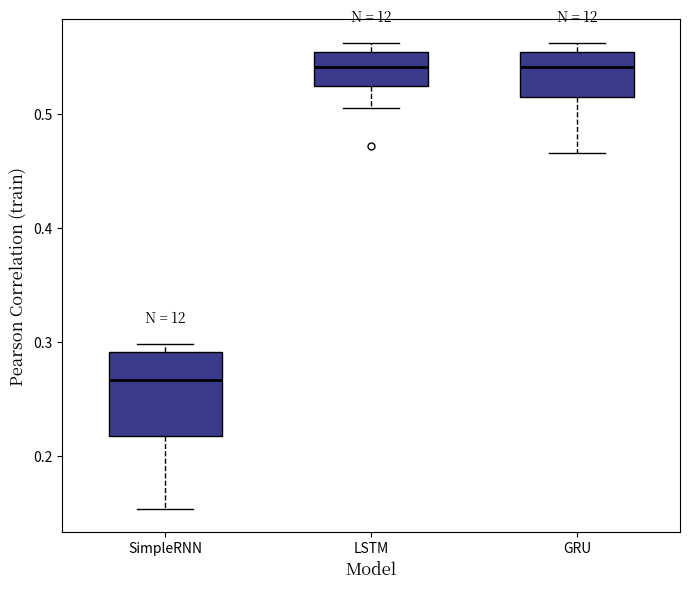

Where does the median line of the box for SimpleRNN sit on the y-axis? The values are not printed on the chart, so give them approximately, as read against the axis.

0.27